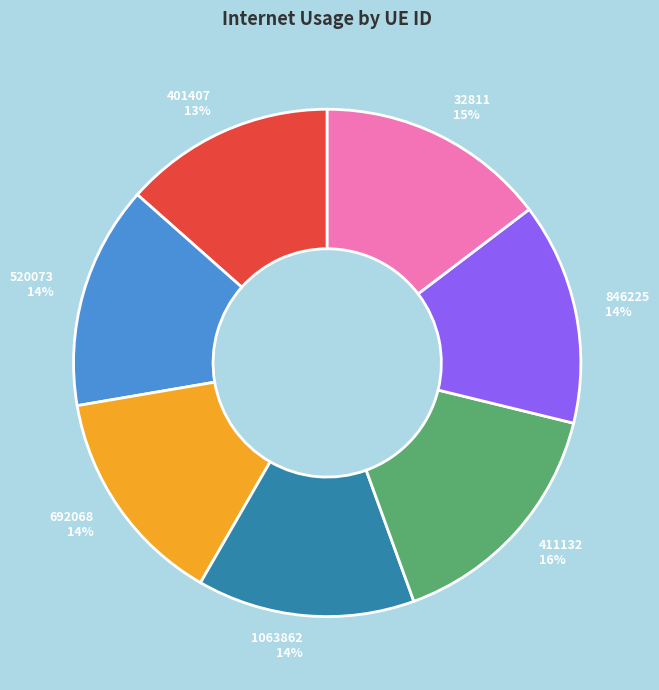

True or false: 846225 accounts for 8% of the total.

False